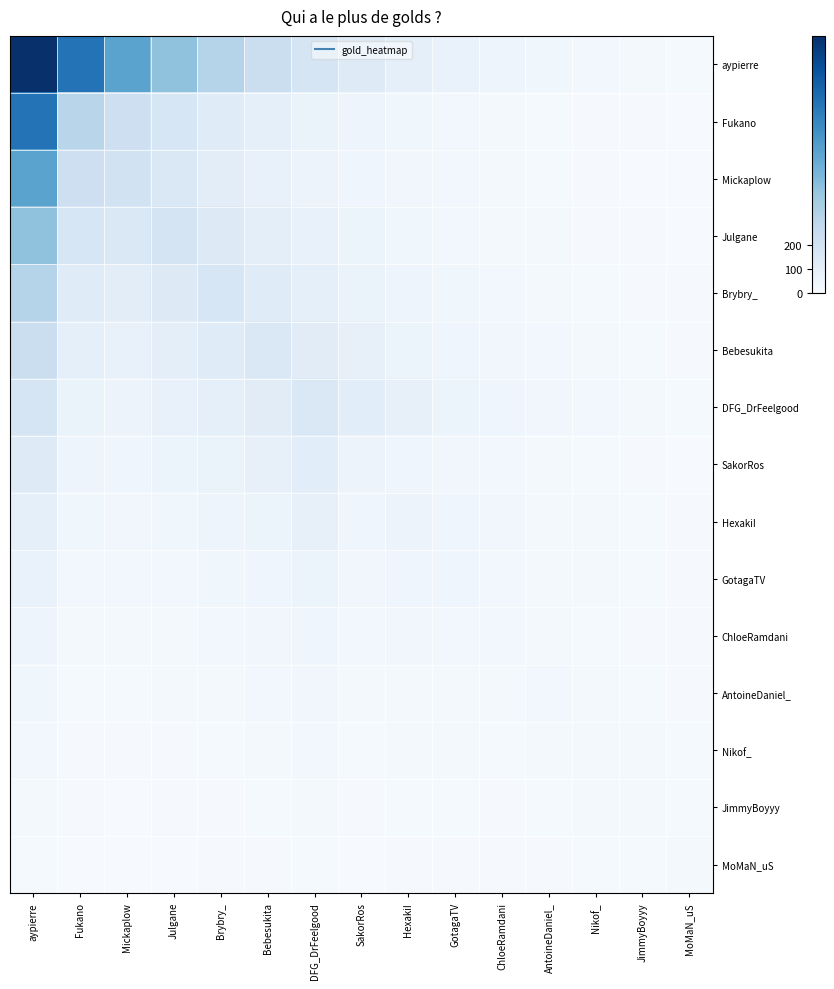

Which series has the largest range (max minus min)?

aypierre